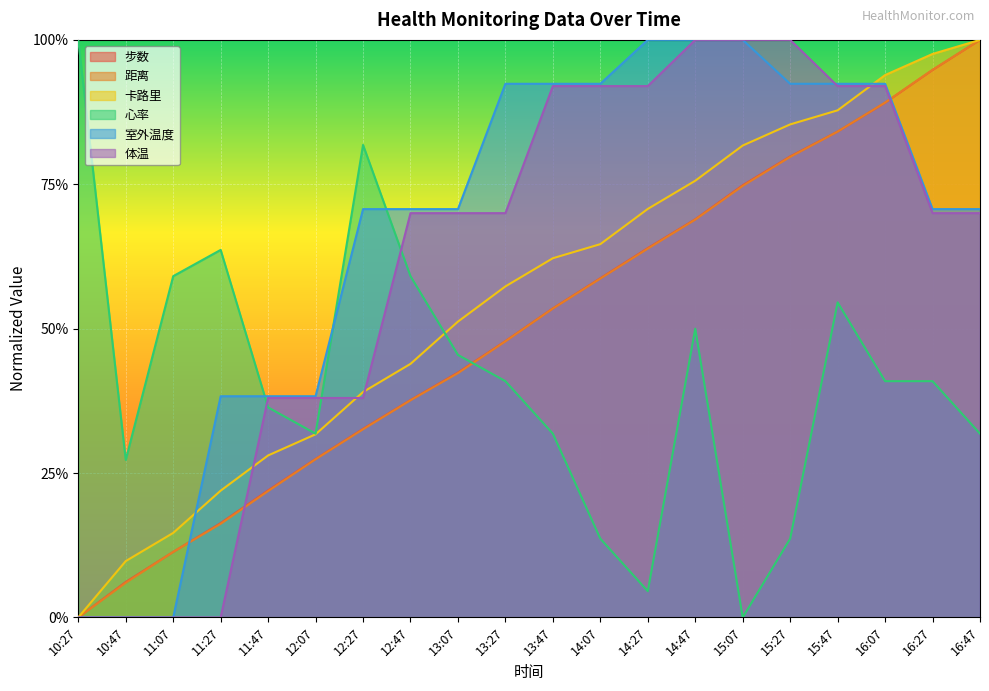

What is the value of the 心率 point at the 9th from the left?

0.5